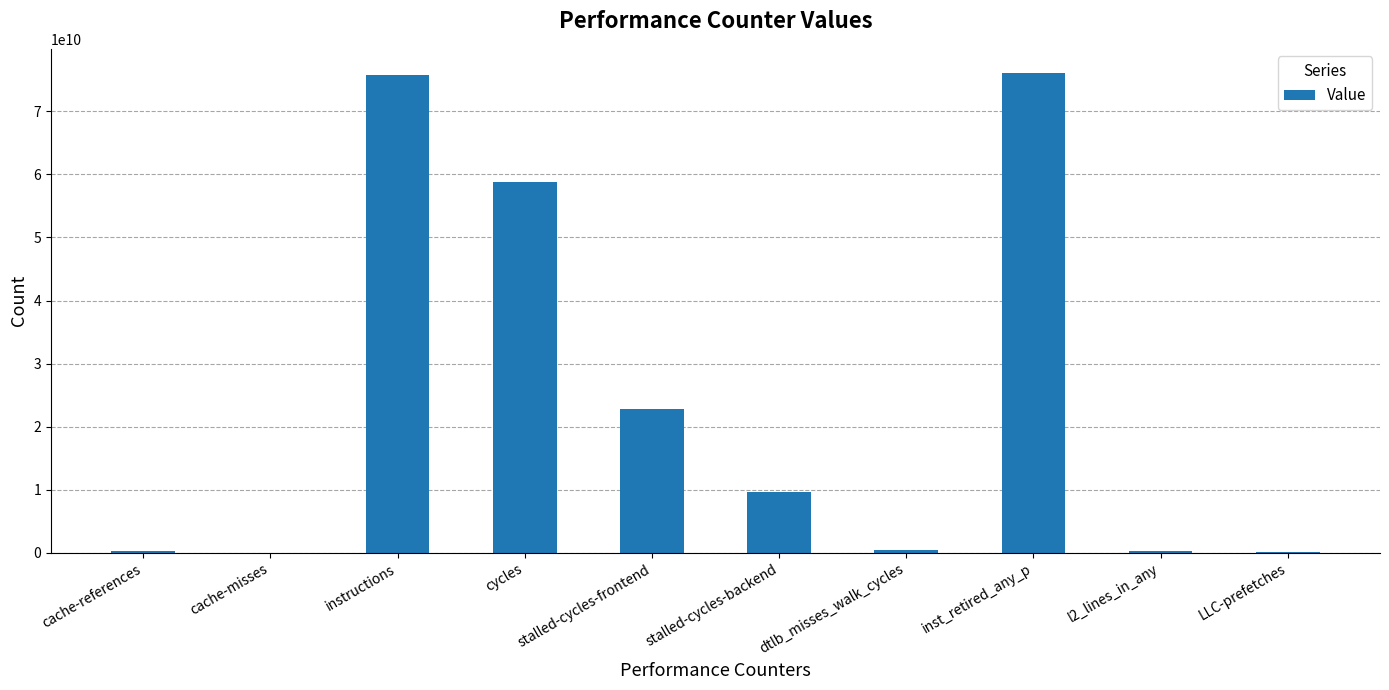

What is the maximum value shown in the chart?

76098465982